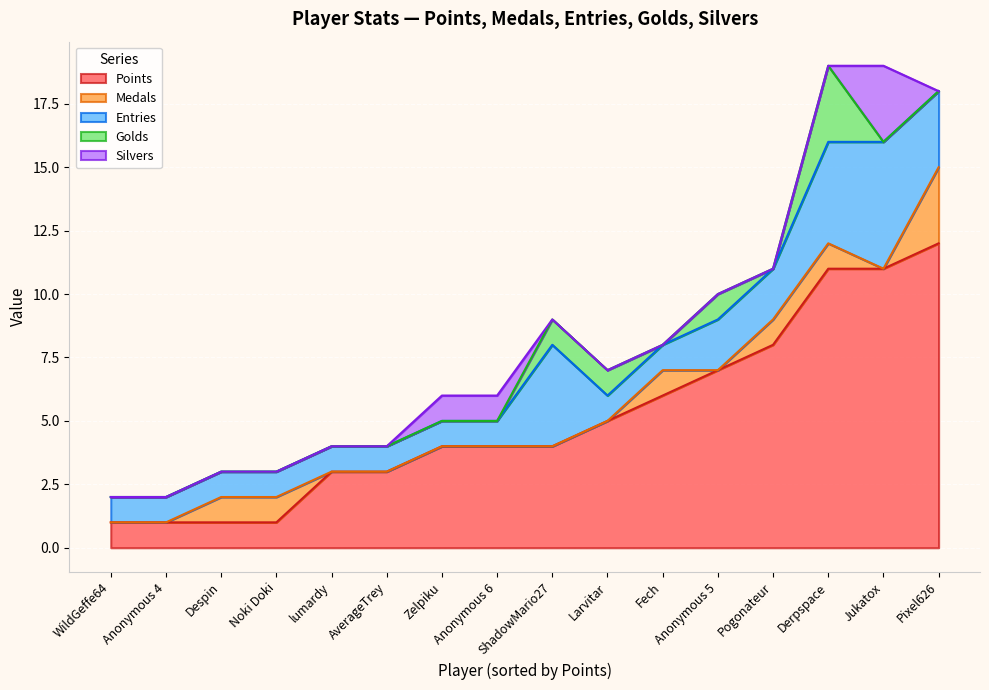

What is the difference between the maximum and second lowest values in the Medals series?

3